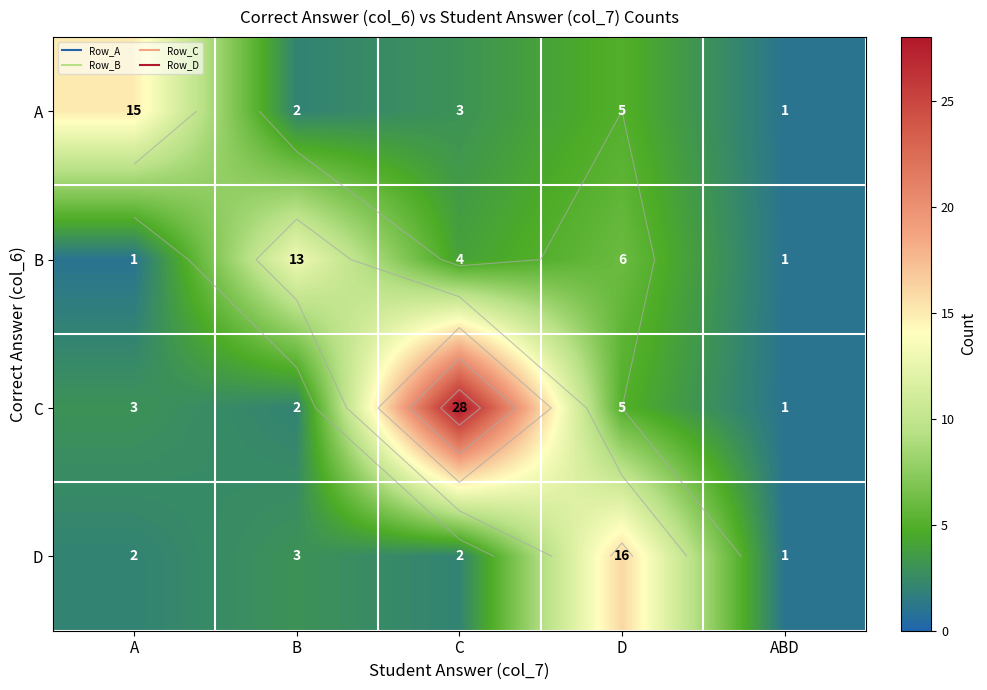

What is the average value of the C series?

8